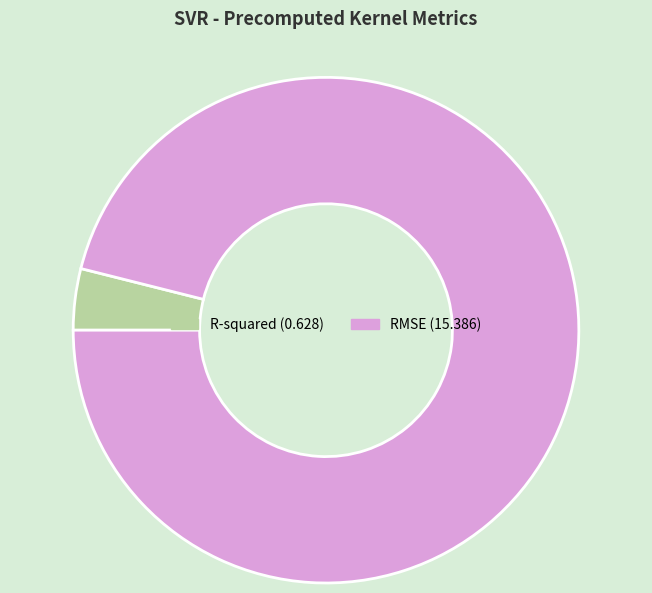

How many slices are in this pie chart?

2